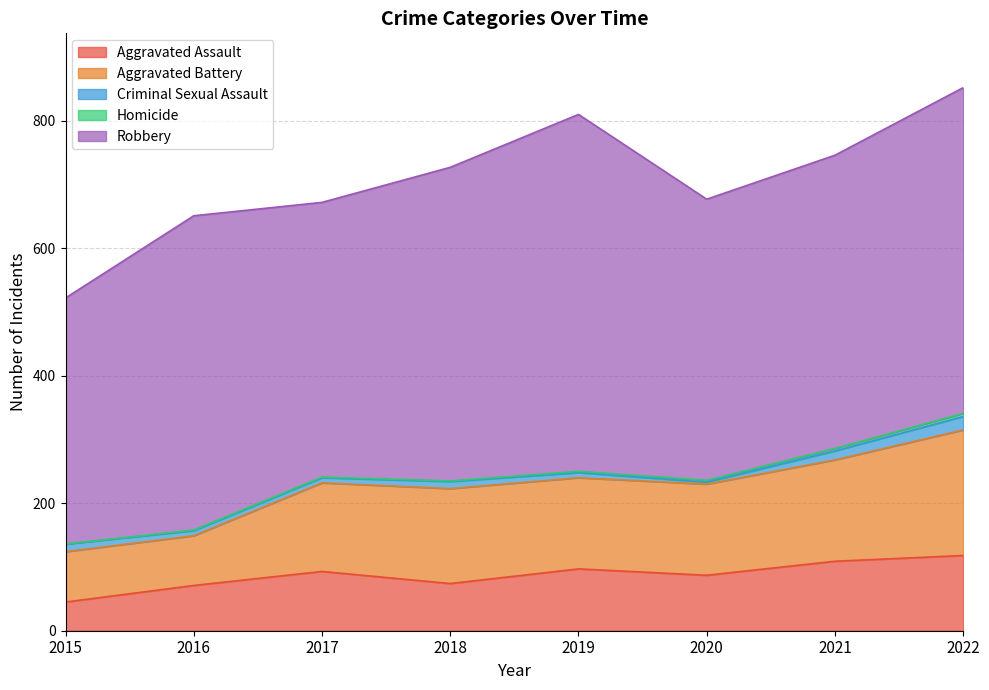

At which category does Aggravated Assault reach its first local peak?

2017